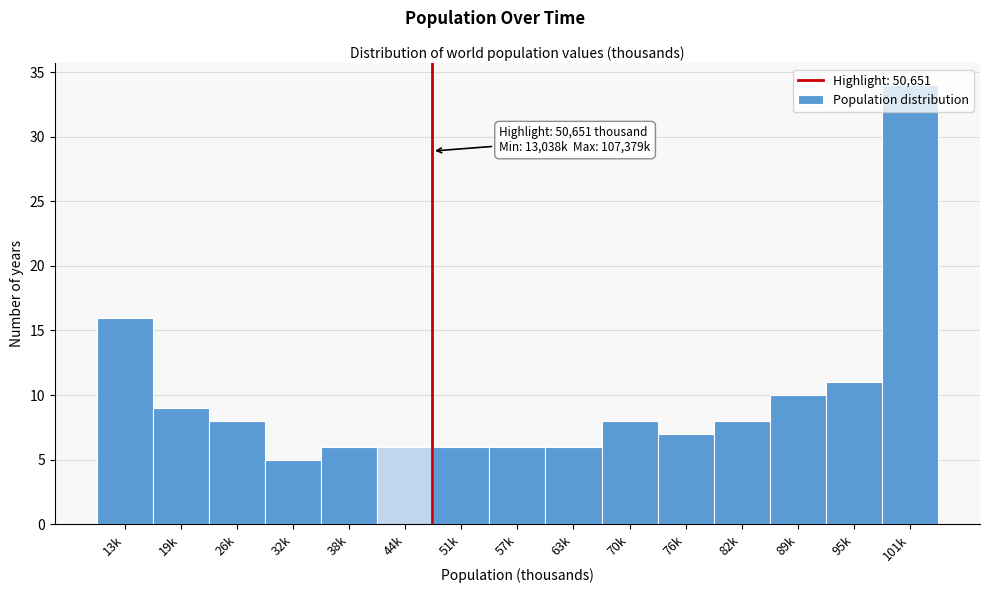

At which label is the value closest to 19?

13k